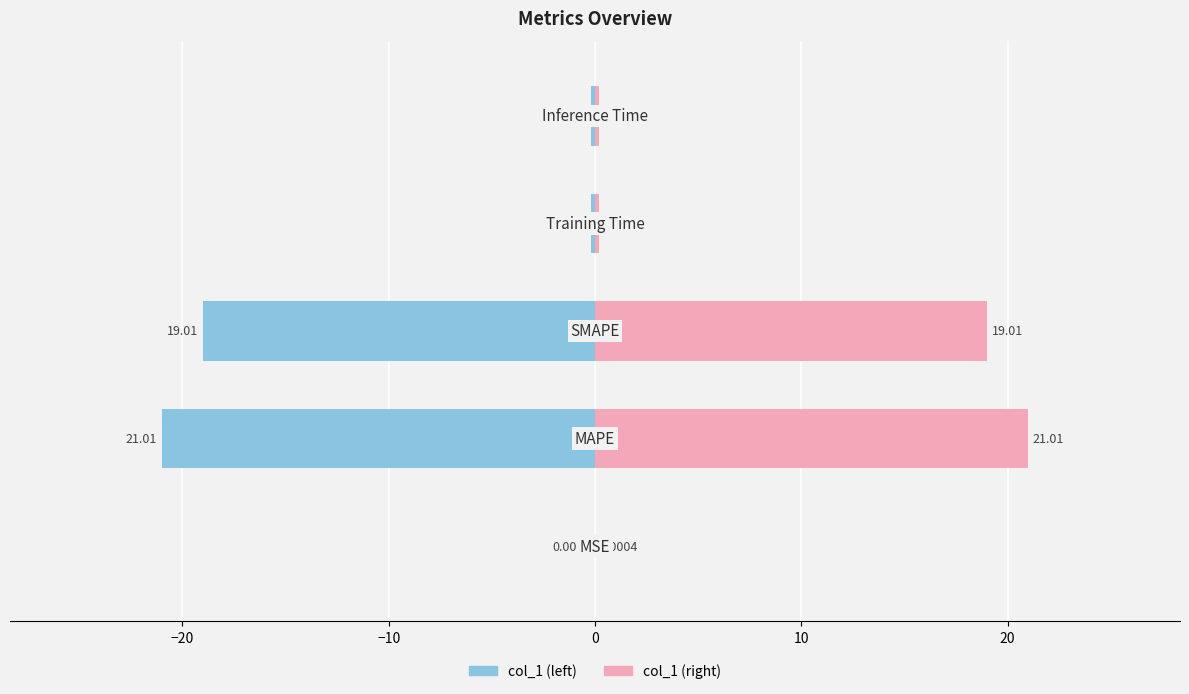

How many categories are shown in the chart?

5